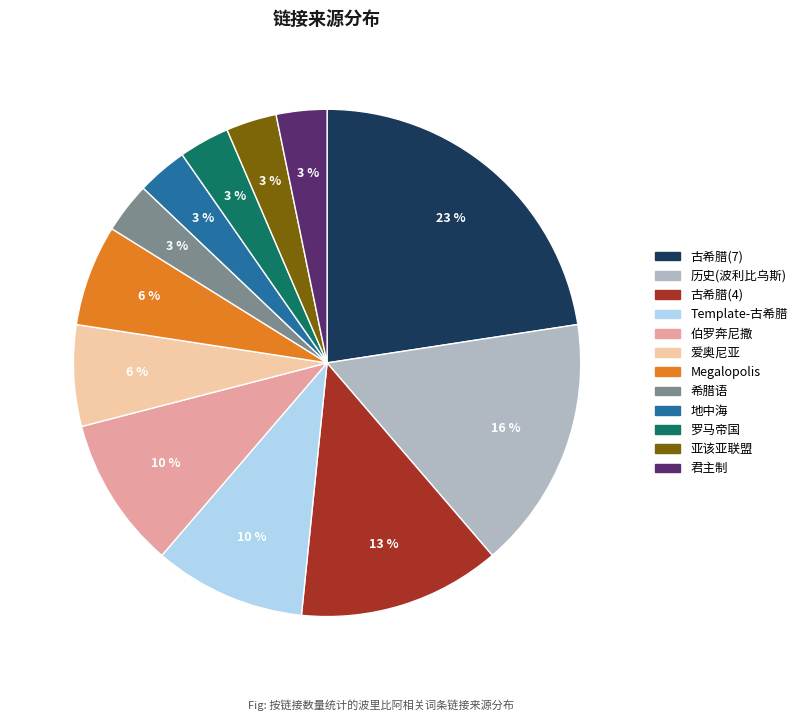

Is there a majority slice in this chart?

No